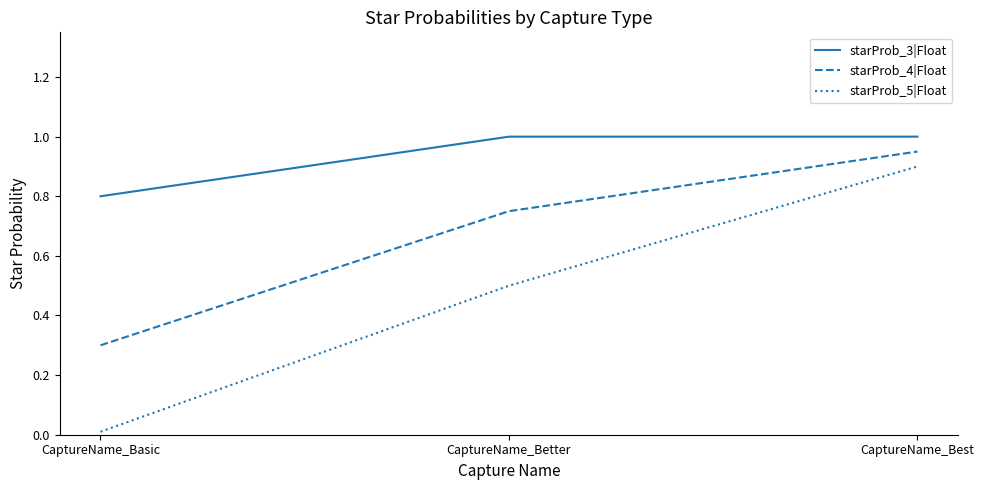

What is the total value across all series at CaptureName_Best?

2.9